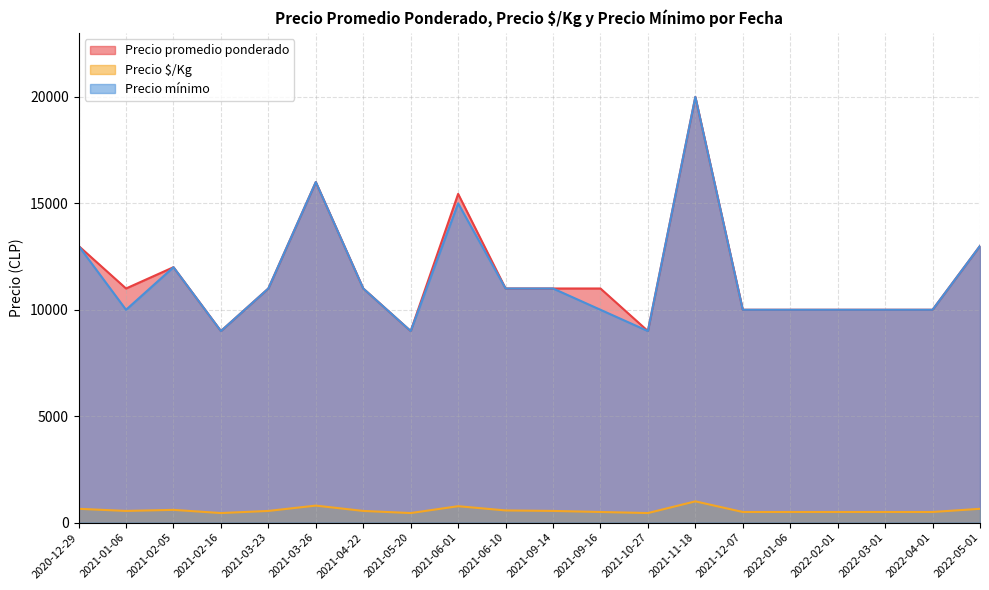

In Precio mínimo, how many points are higher than both neighbors (excluding endpoints)?

4